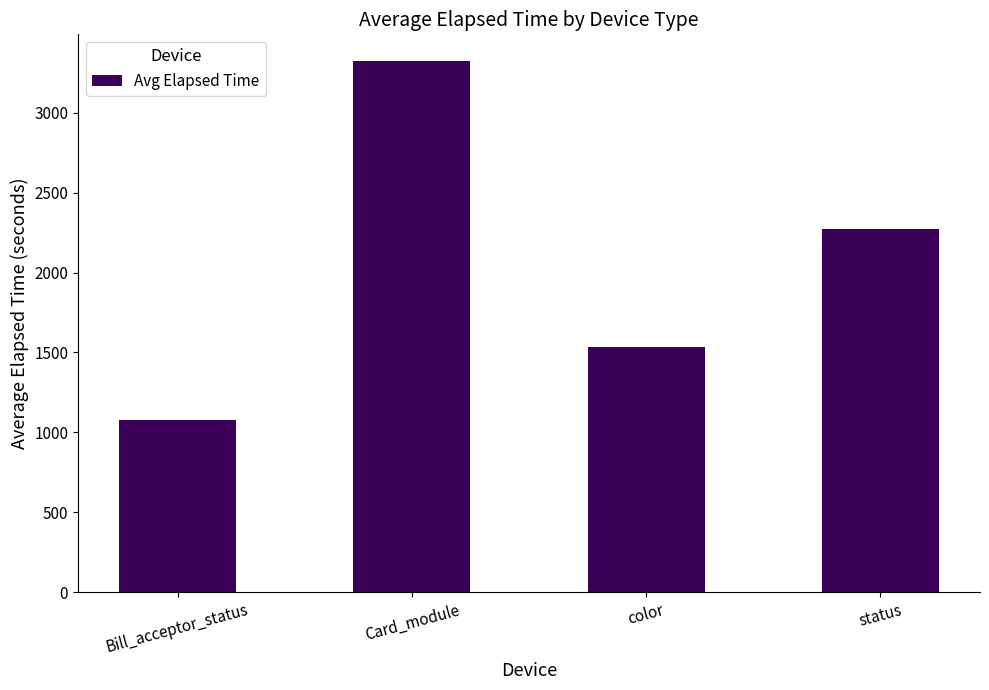

Approximately how many times larger is the value at Card_module compared to status?

1.5